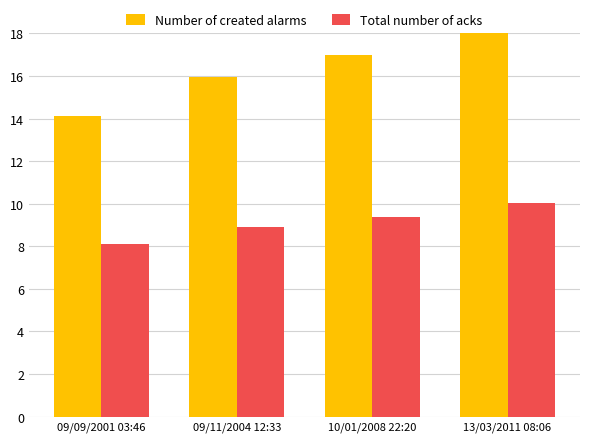

Reading left to right, list all the values displayed in this chart.

Number of created alarms: 14.1	15.9	17.0	18.4
Total number of acks: 8.1	8.9	9.4	10.0